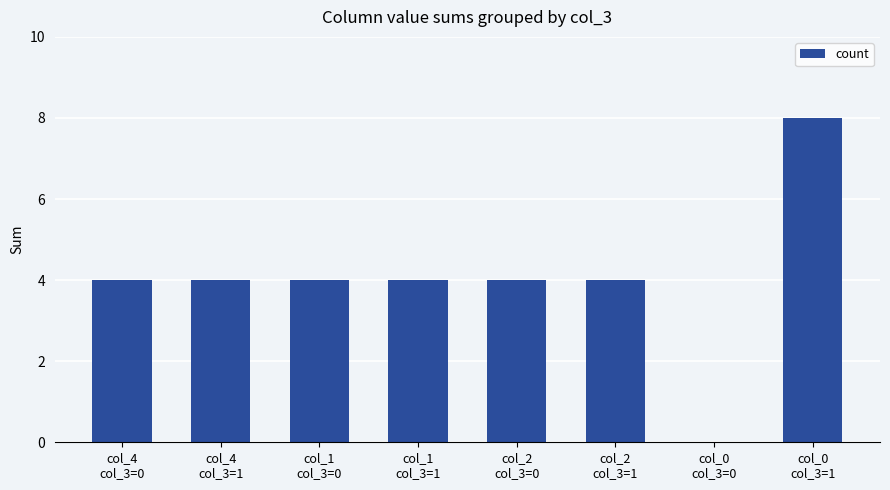

What is the change in value from col_2
col_3=0 to col_0
col_3=1?

+4